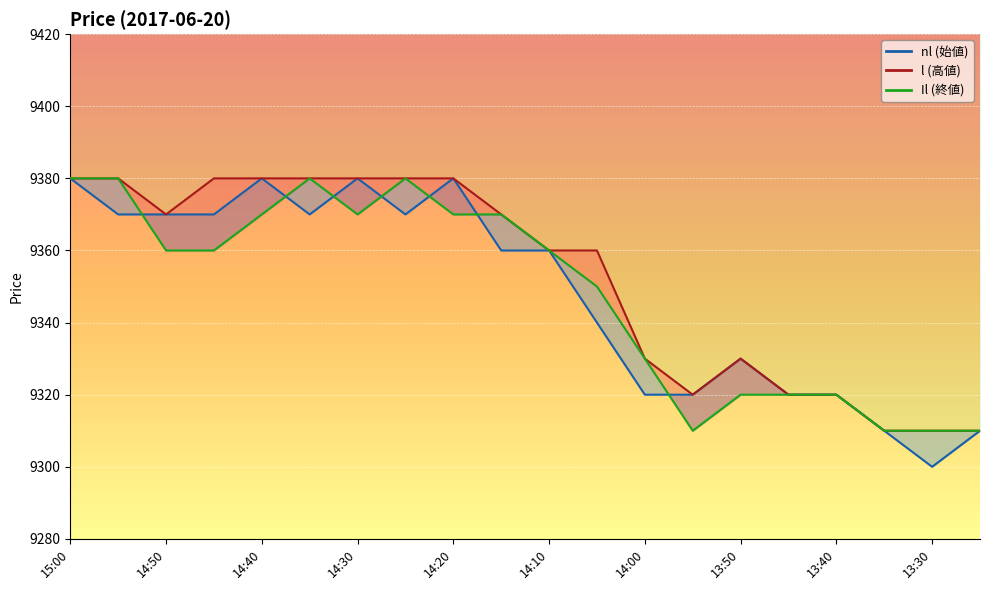

Which label corresponds to the largest value in the chart?

15:00